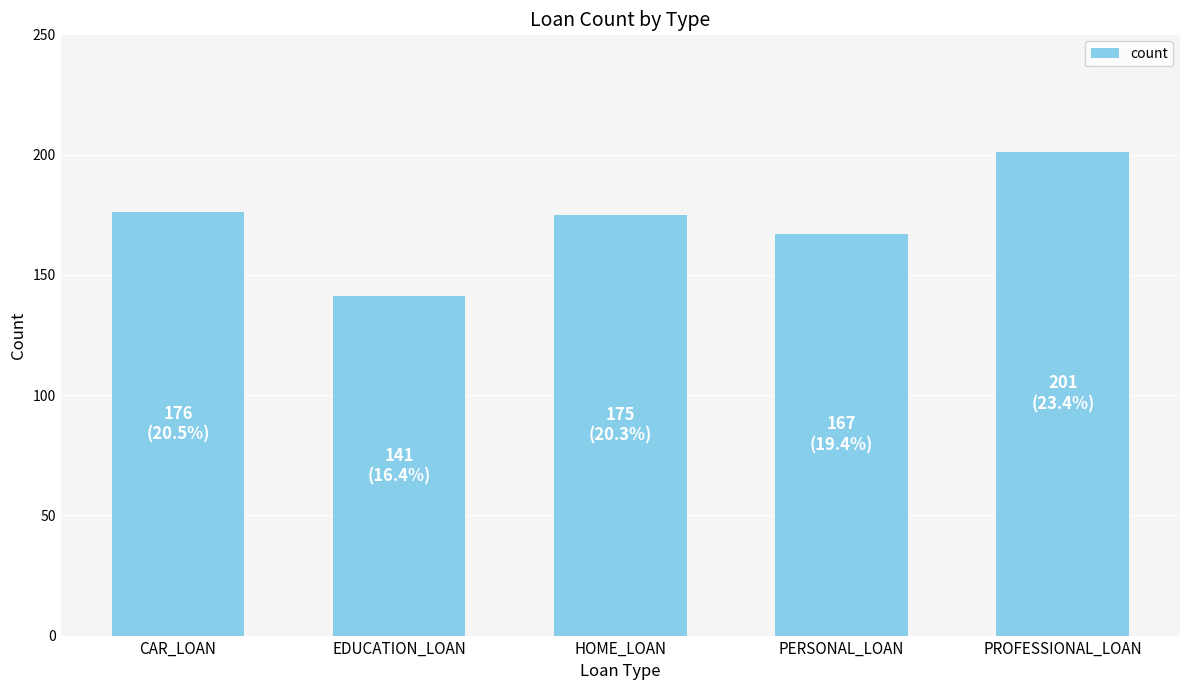

The value at HOME_LOAN is 175. True or false?

True